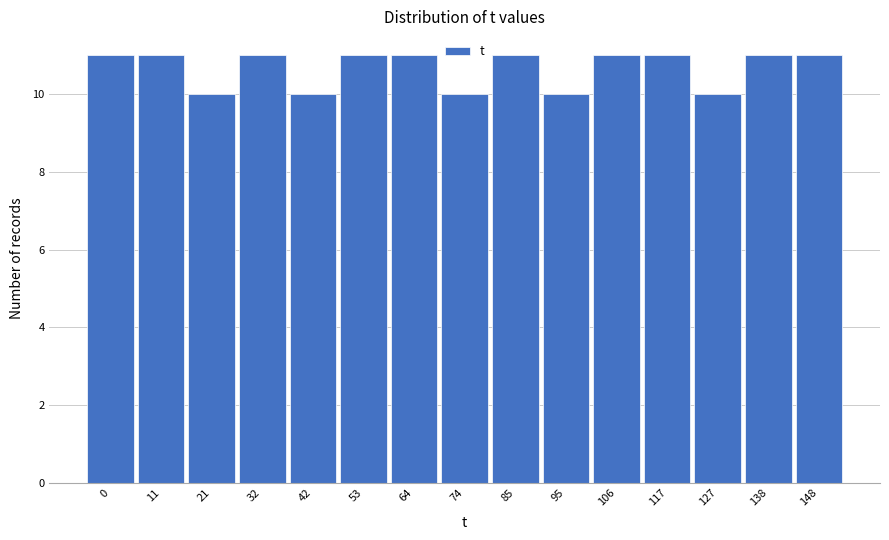

Reading right to left, what are all the values shown in this chart?

148=11	138=11	127=10	117=11	106=11	95=10	85=11	74=10	64=11	53=11	42=10	32=11	21=10	11=11	0=11